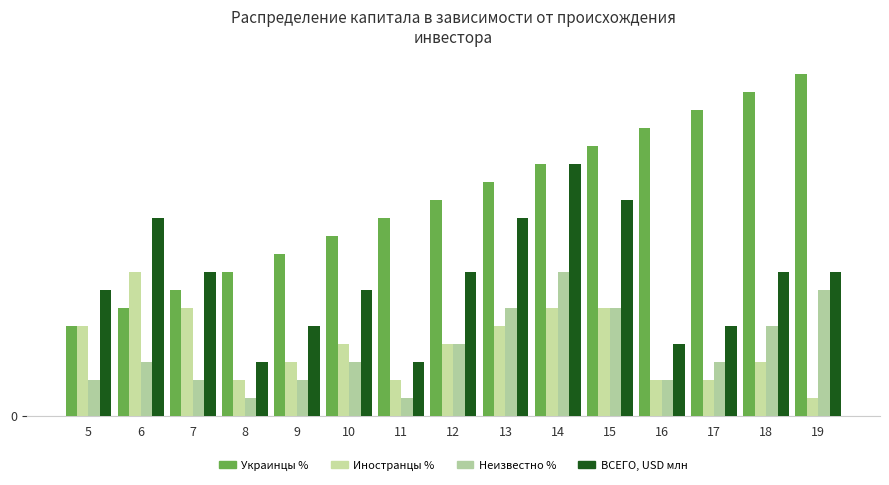

Between 11 and 8, which is larger?

11